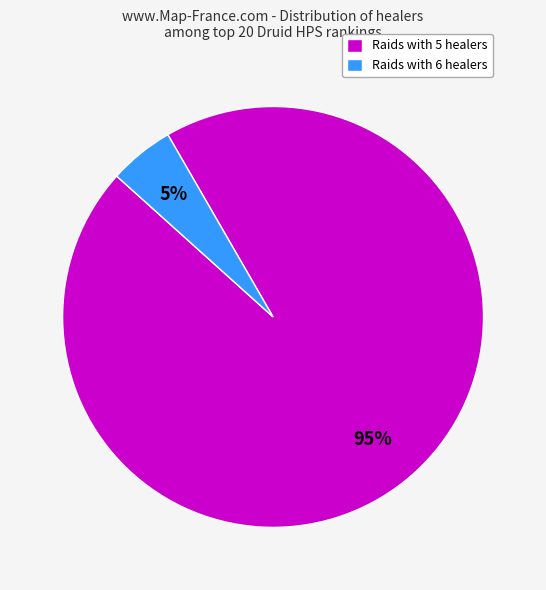

What percentage is the Raids with 6 healers slice, to the nearest percent?

5%